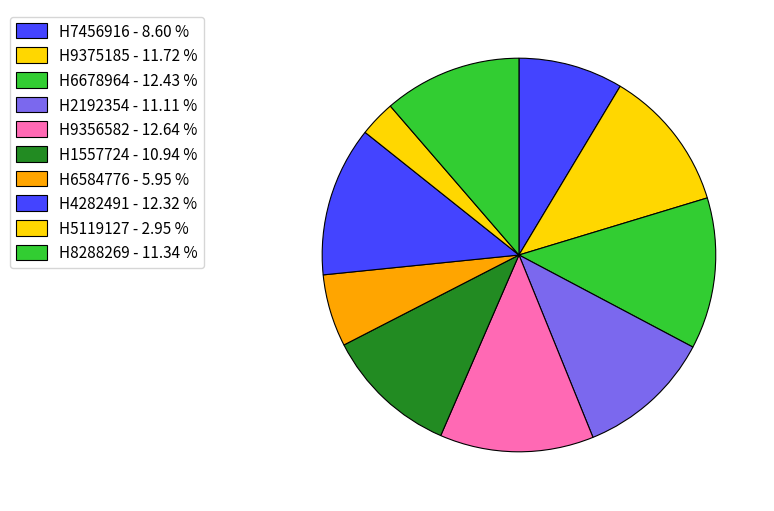

How many segments does this pie chart have?

10